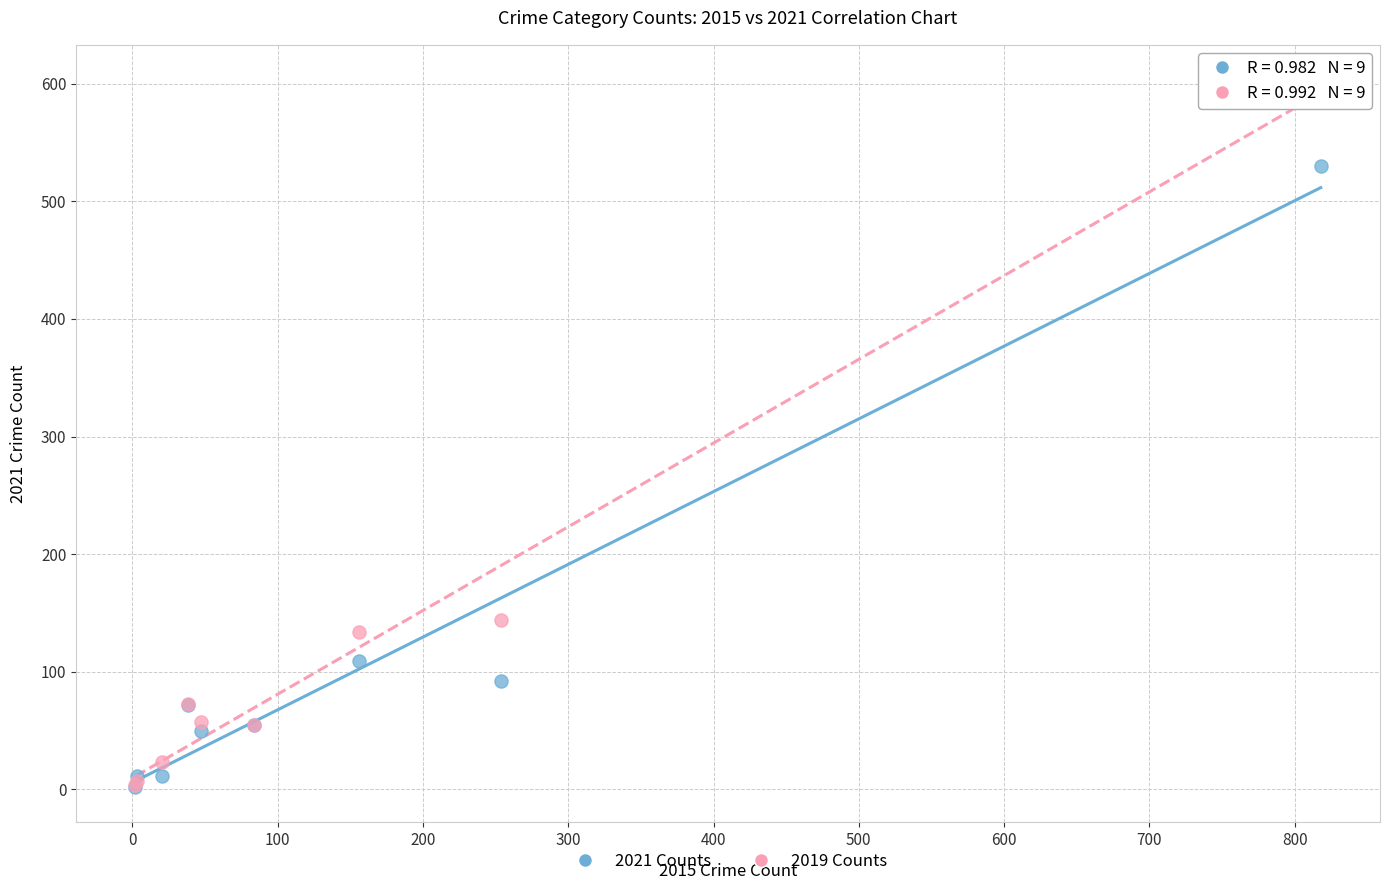

Across all series, what Y value is closest to 302?

144